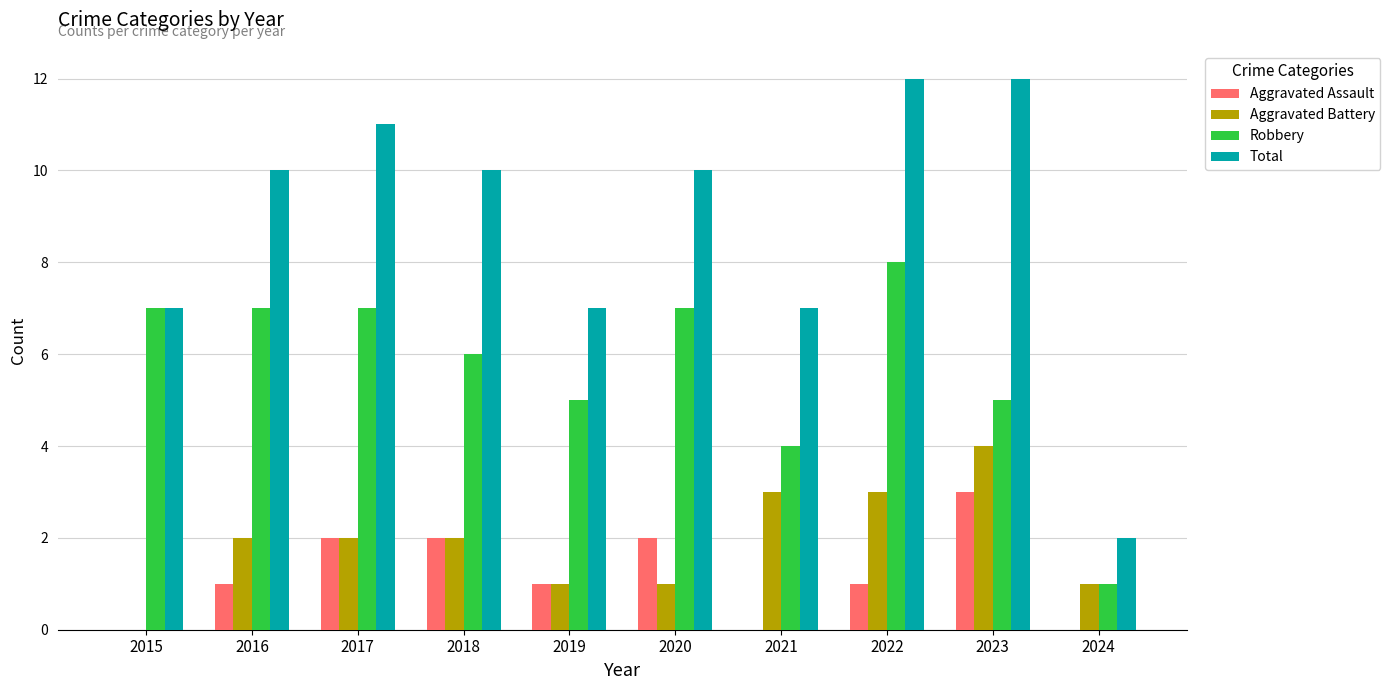

Which series has the largest range (max minus min)?

Total